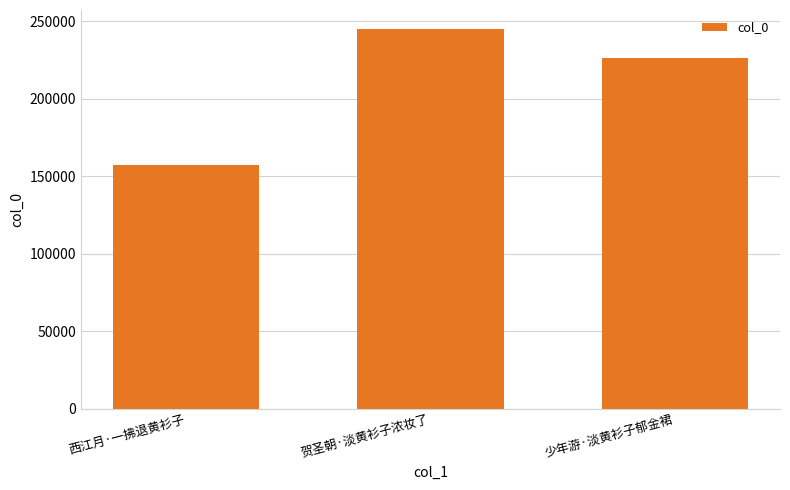

What is the sum of all values?

628899